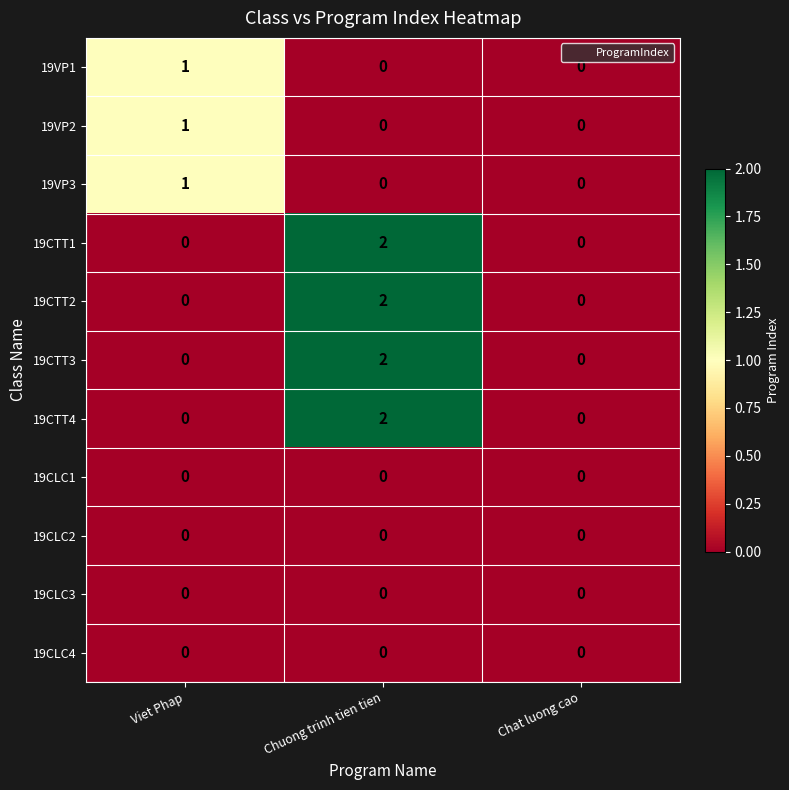

At which label does 19VP2 reach its peak?

Viet Phap